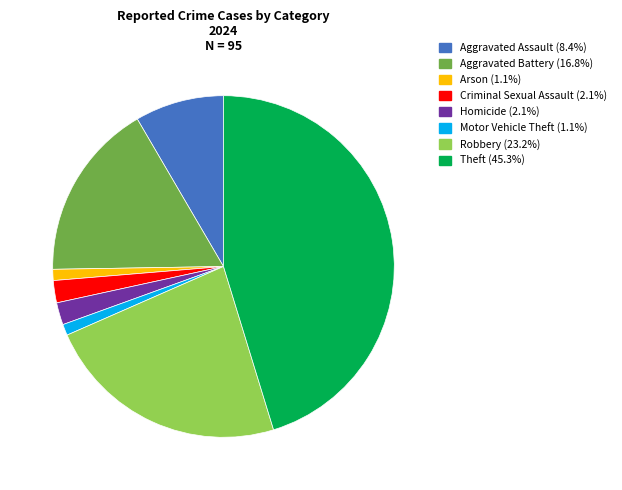

Which category has the biggest portion of the pie?

Theft